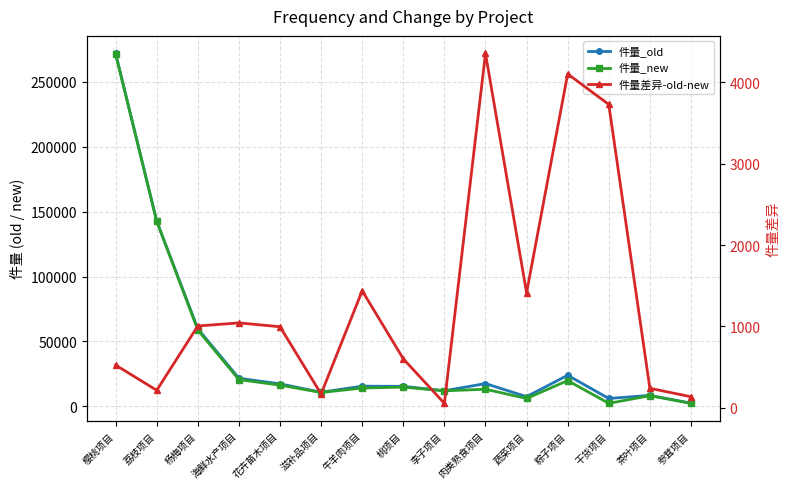

How many lines are shown in the chart?

3